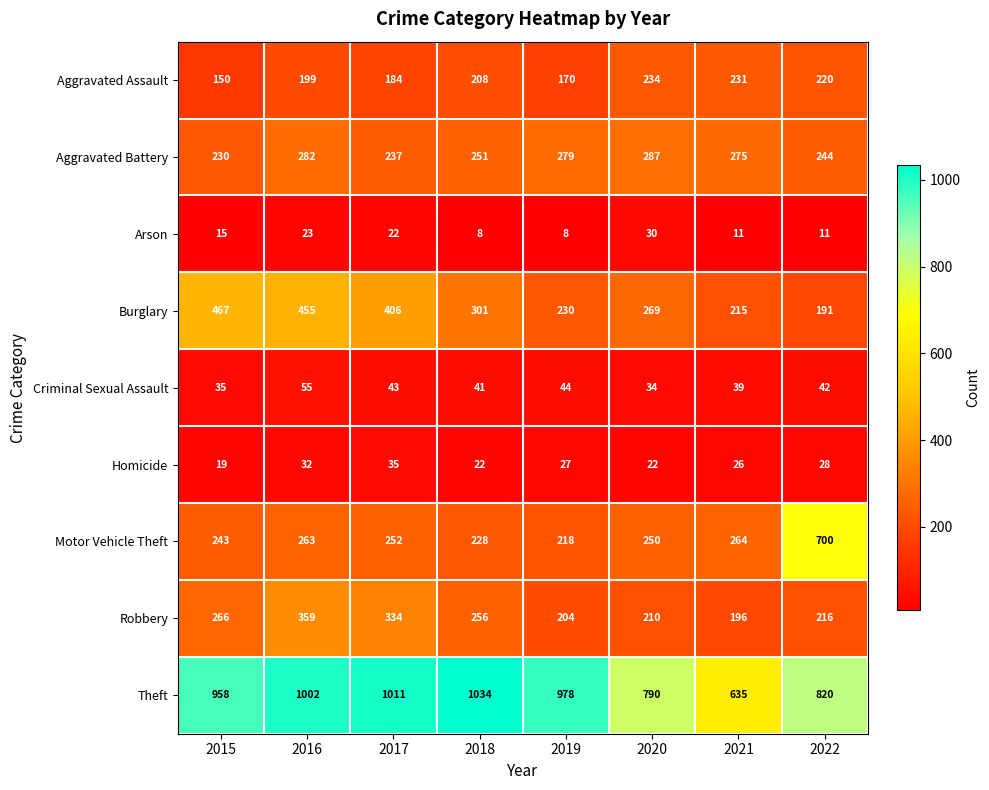

What is the average value of the Theft series?

904